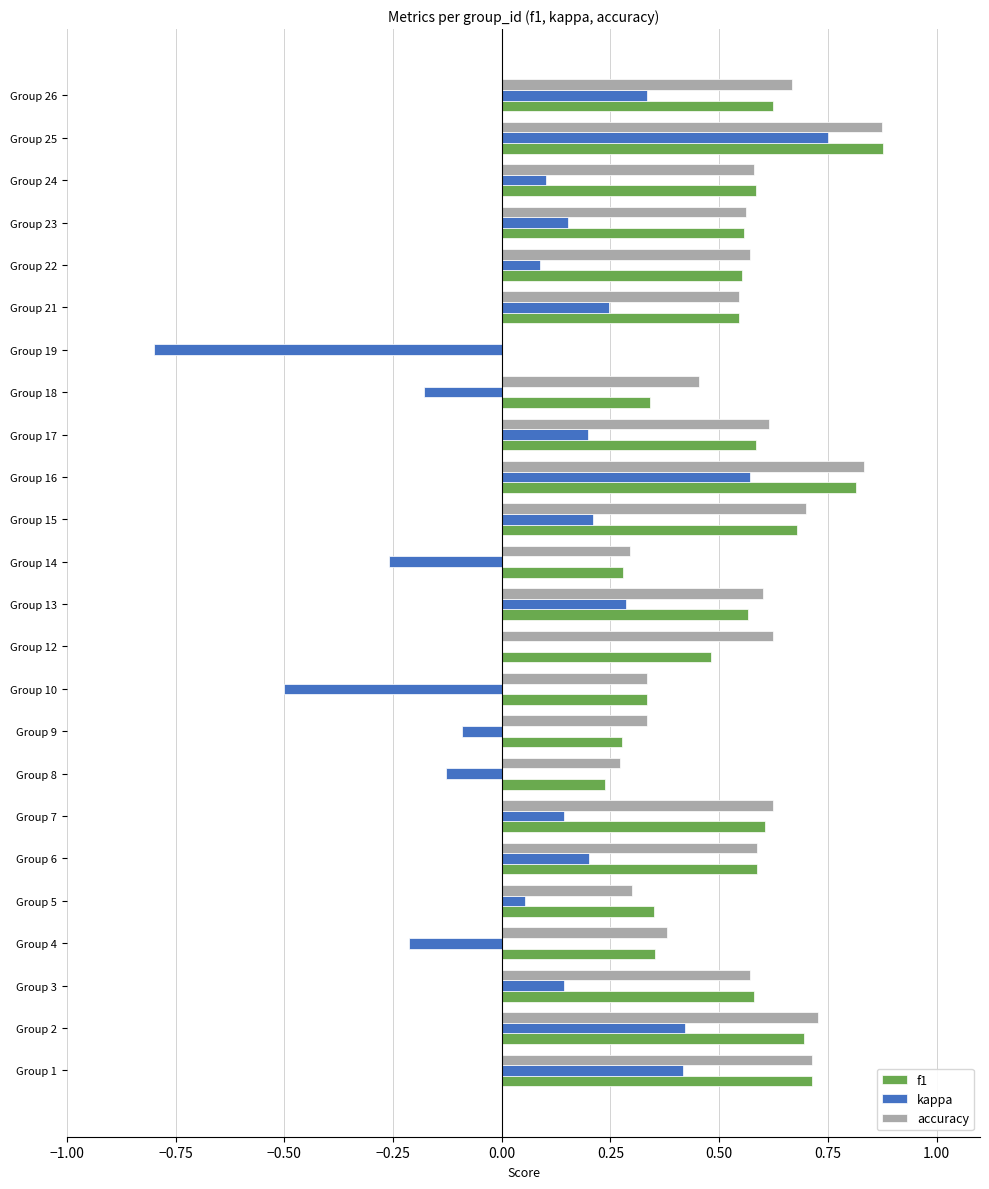

What are all the series names shown in the legend?

f1, kappa, accuracy